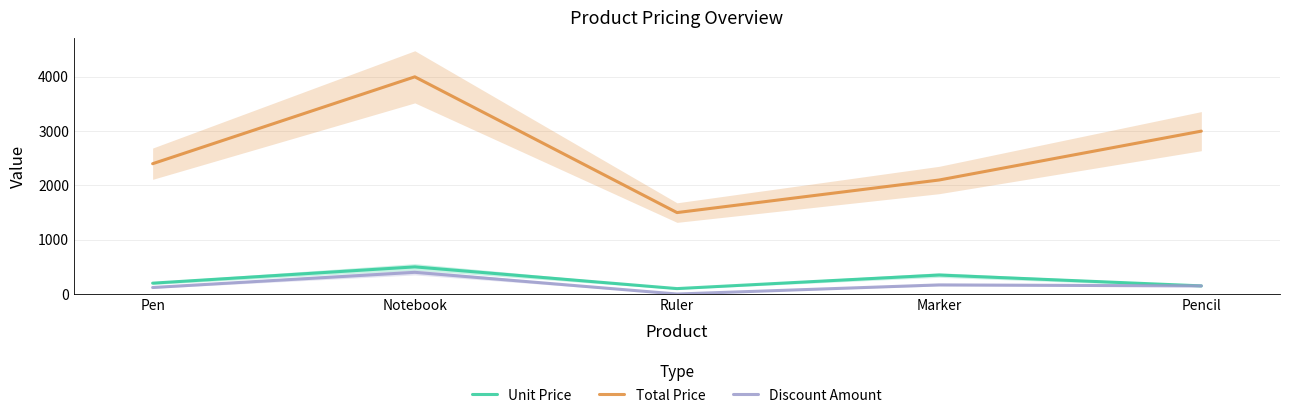

List the labels in order of Unit Price value, largest first.

Notebook, Marker, Pen, Pencil, Ruler